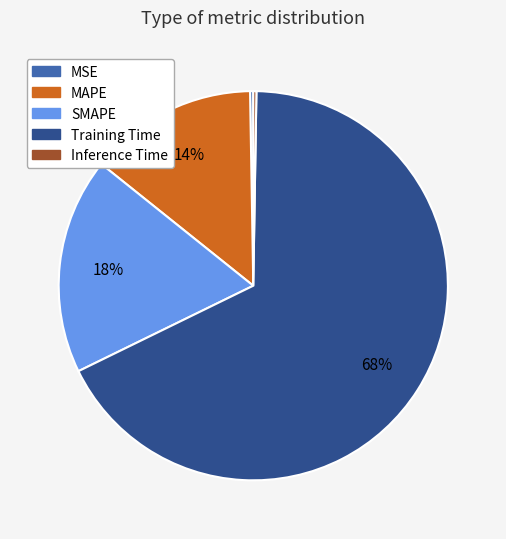

Which has a higher value, SMAPE or Training Time?

Training Time